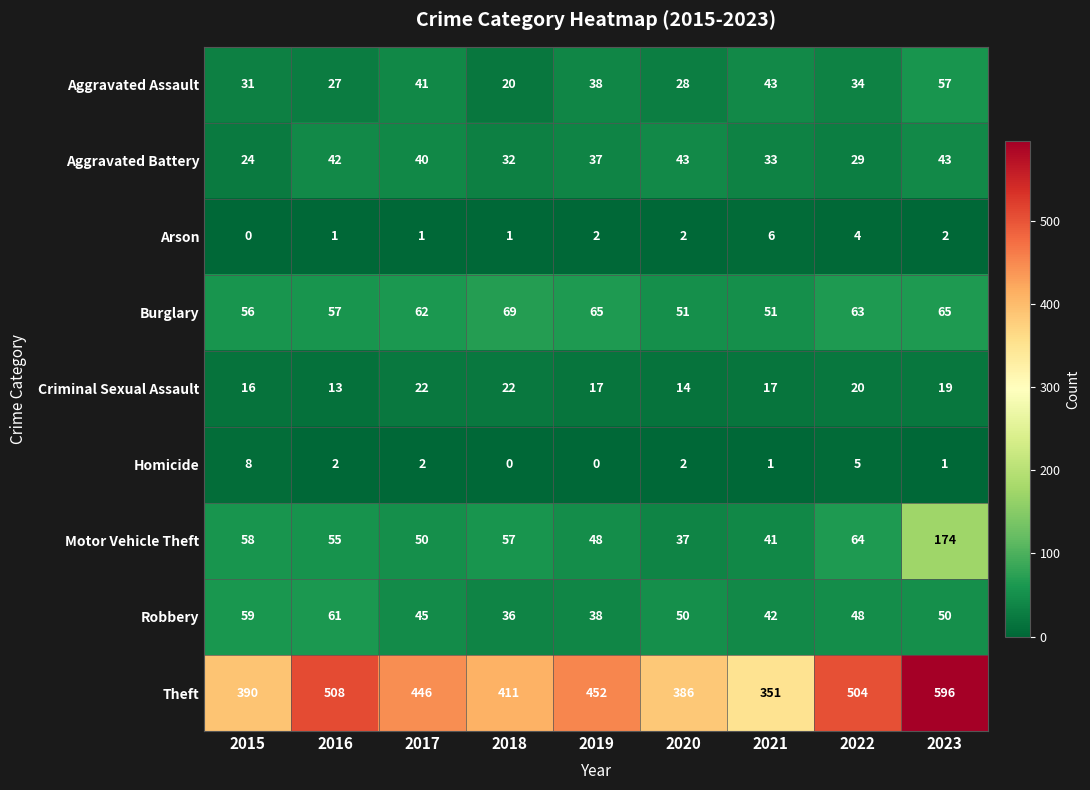

Count the number of data series in this chart.

9